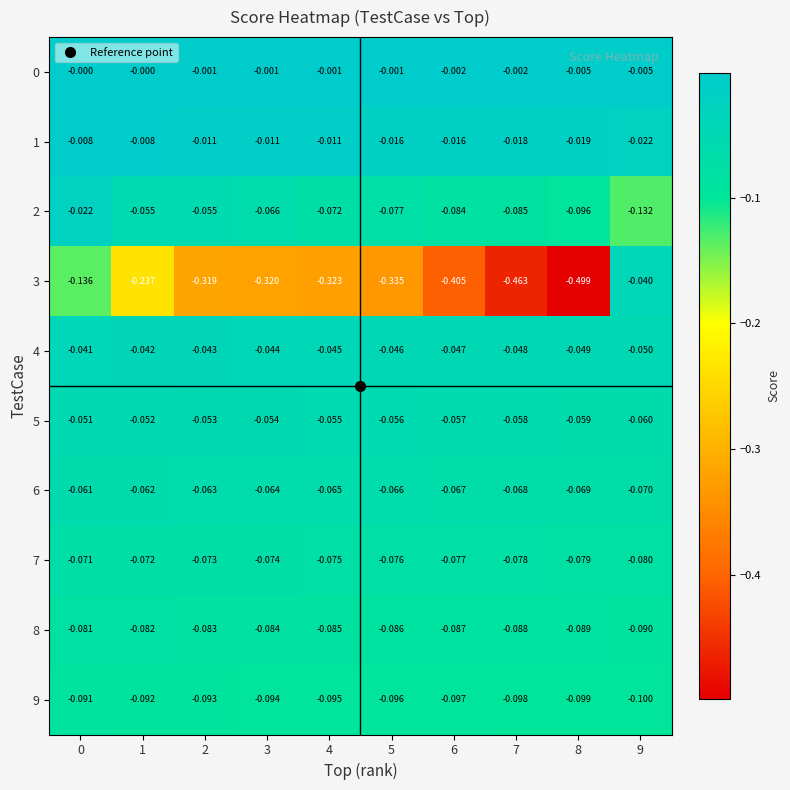

Is the value of 9 at 4 greater than the value of 3 at 5?

Yes